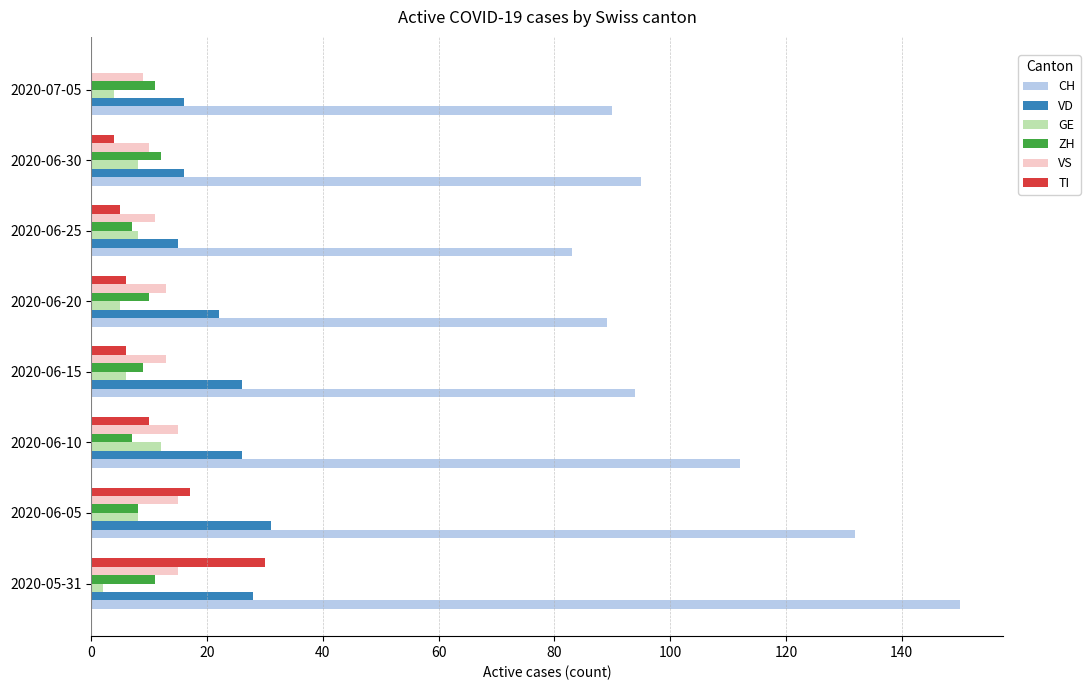

Which series has the largest total across all categories?

CH